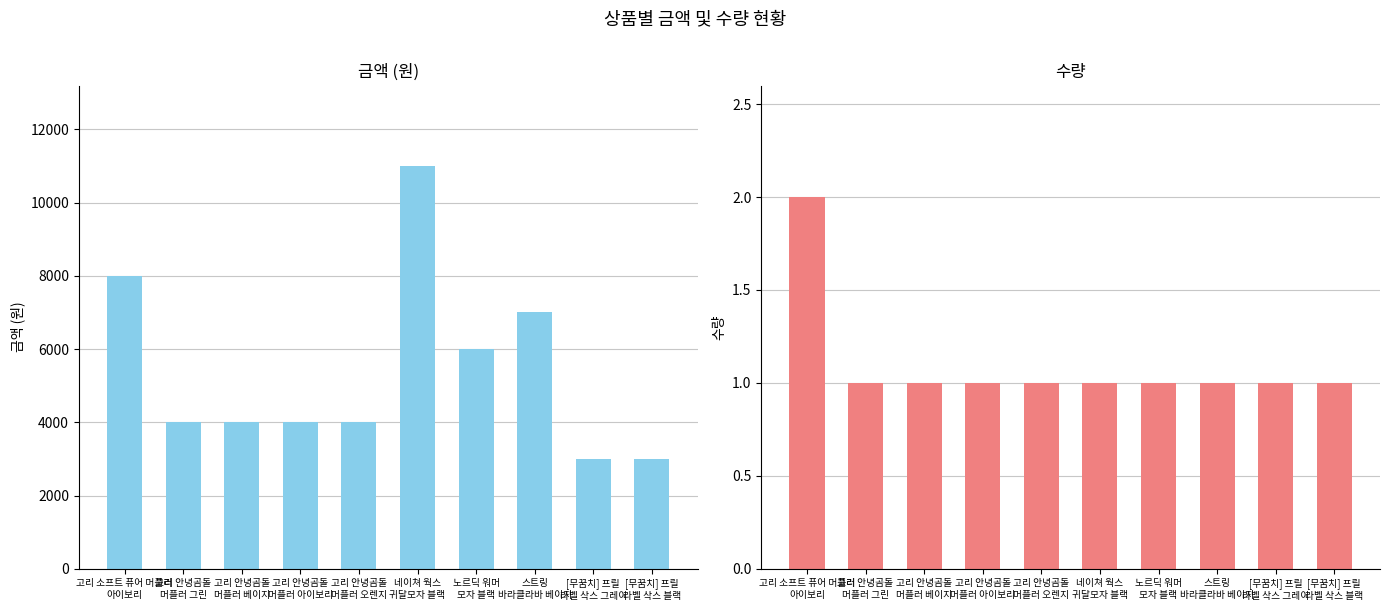

Which category has the highest value across all series?

네이쳐 웍스
귀달모자 블랙